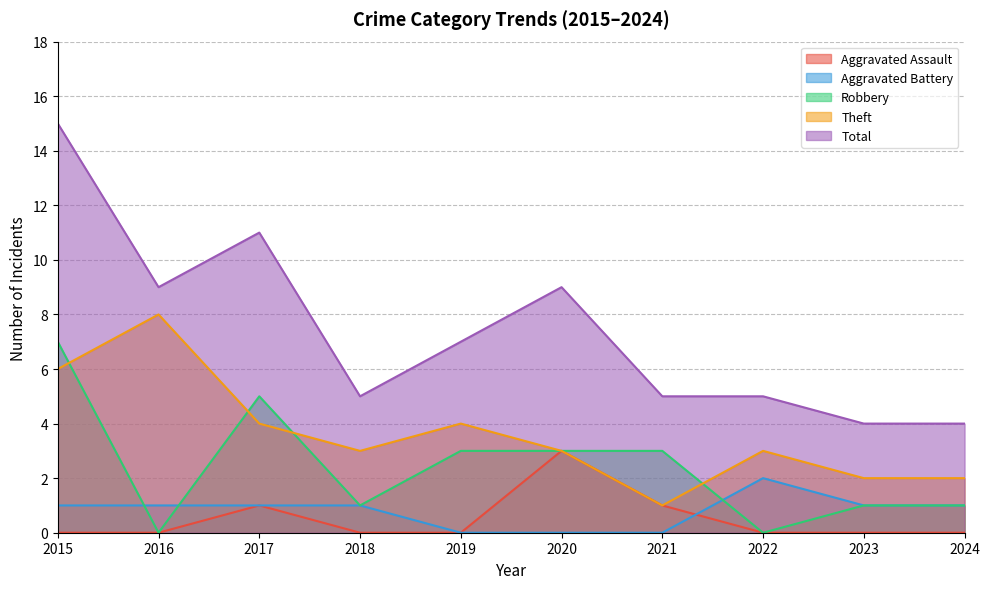

The Robbery series shows 2 at 2024. True or false?

False